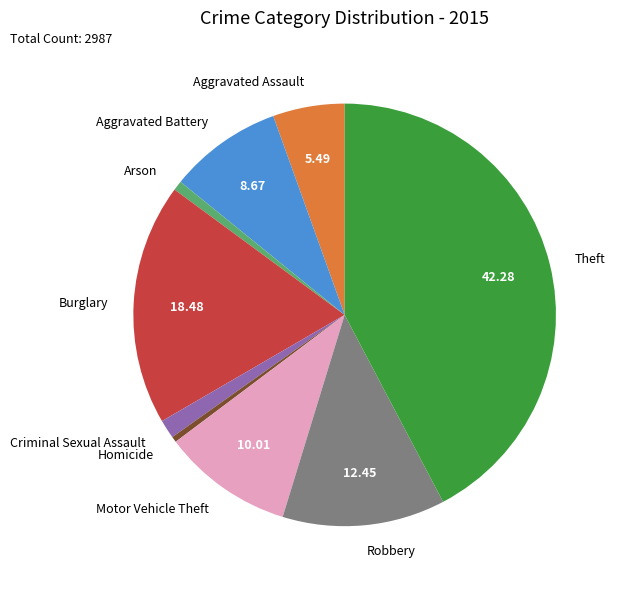

Combined, do Homicide and Robbery account for over 50%?

No